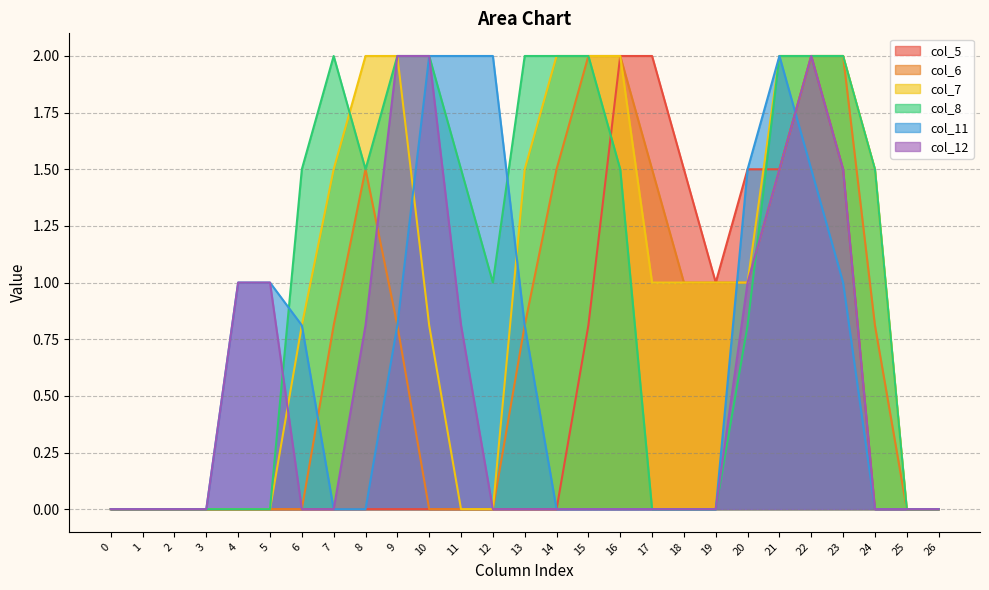

At which category is the sum across all series the highest?

22